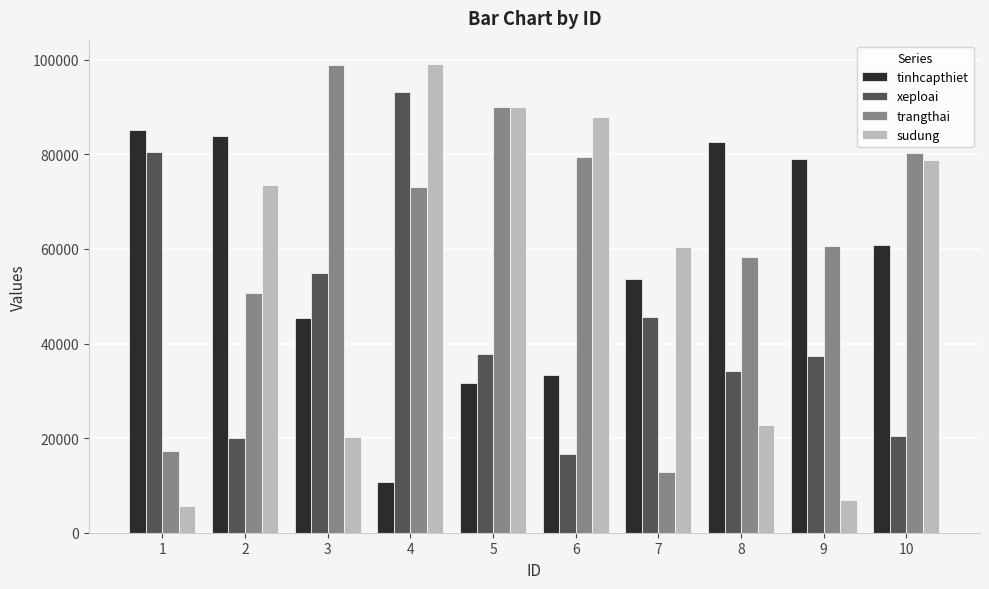

At which category is the sum across all series the highest?

4